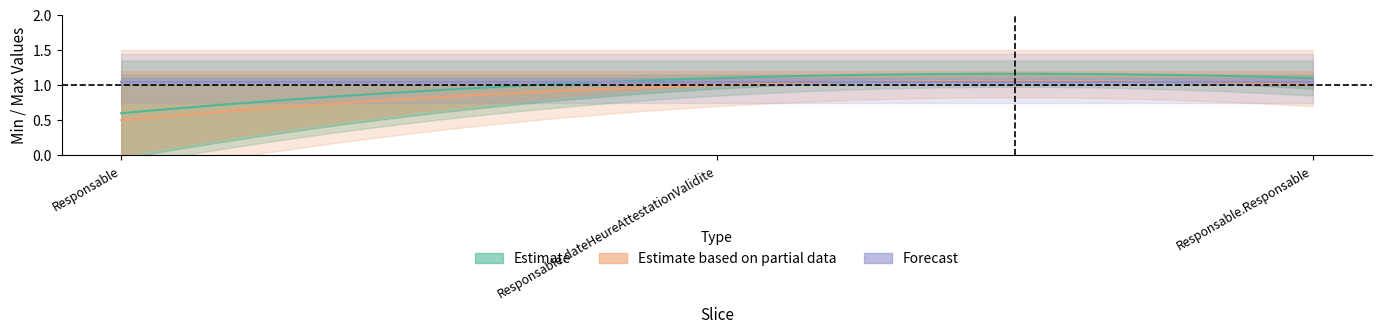

At how many categories does at least one series exceed 0?

3